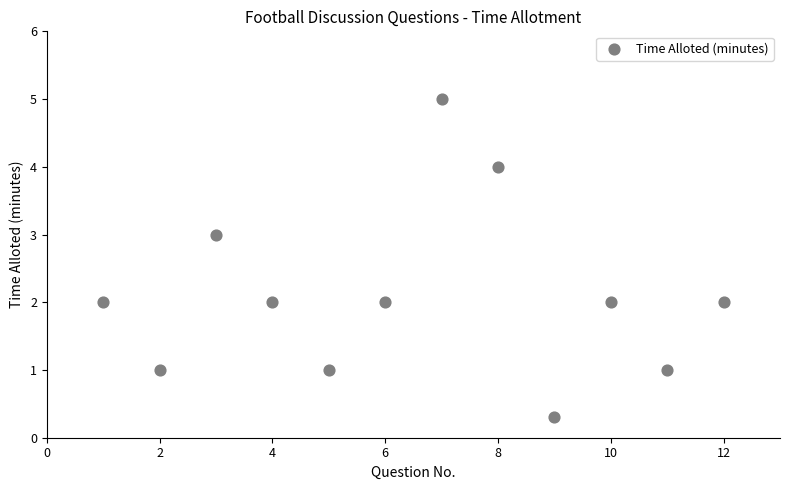

What is the range of Y values (max minus min)?

4.7